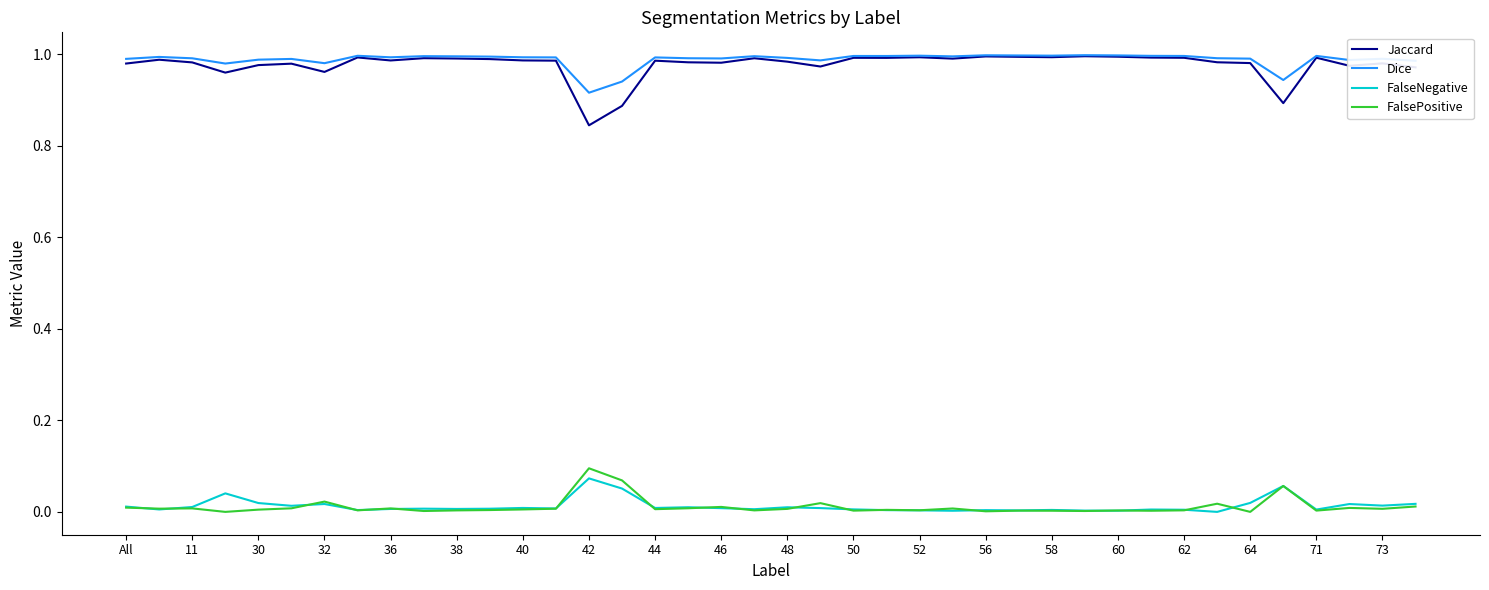

What are all the series names shown in the legend?

Jaccard, Dice, FalseNegative, FalsePositive